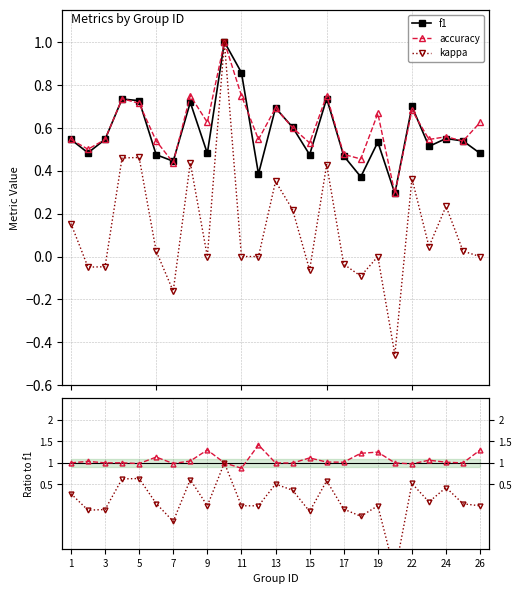

What is the lowest value of the f1 series?

0.3